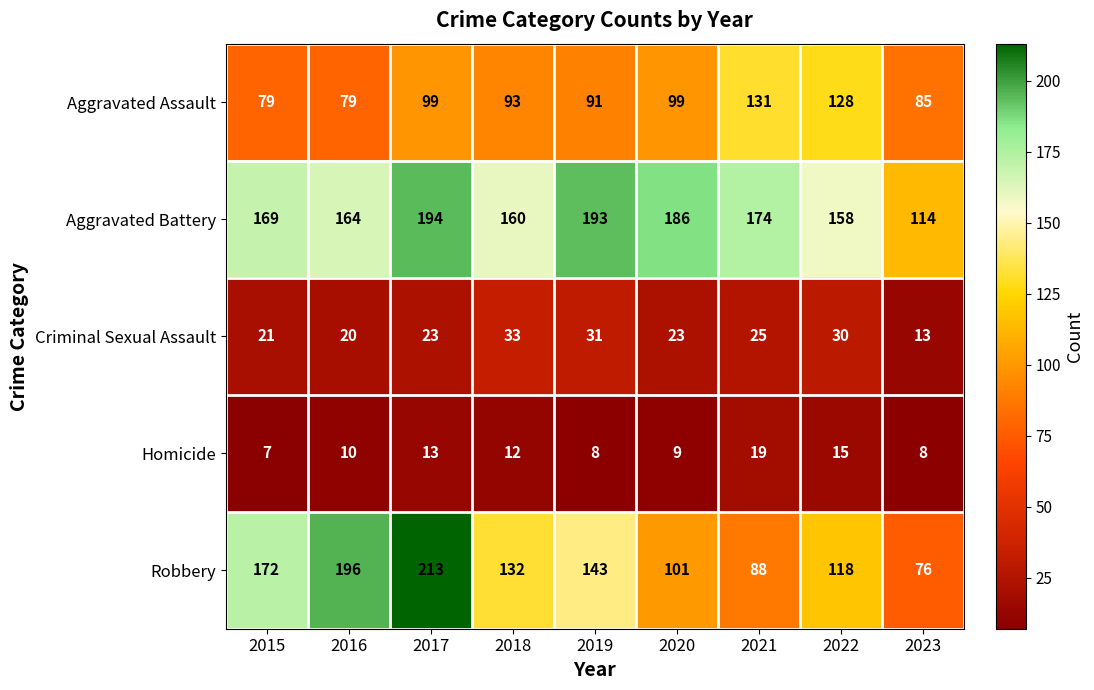

Rank the categories by Aggravated Battery value from highest to lowest.

2017, 2019, 2020, 2021, 2015, 2016, 2018, 2022, 2023